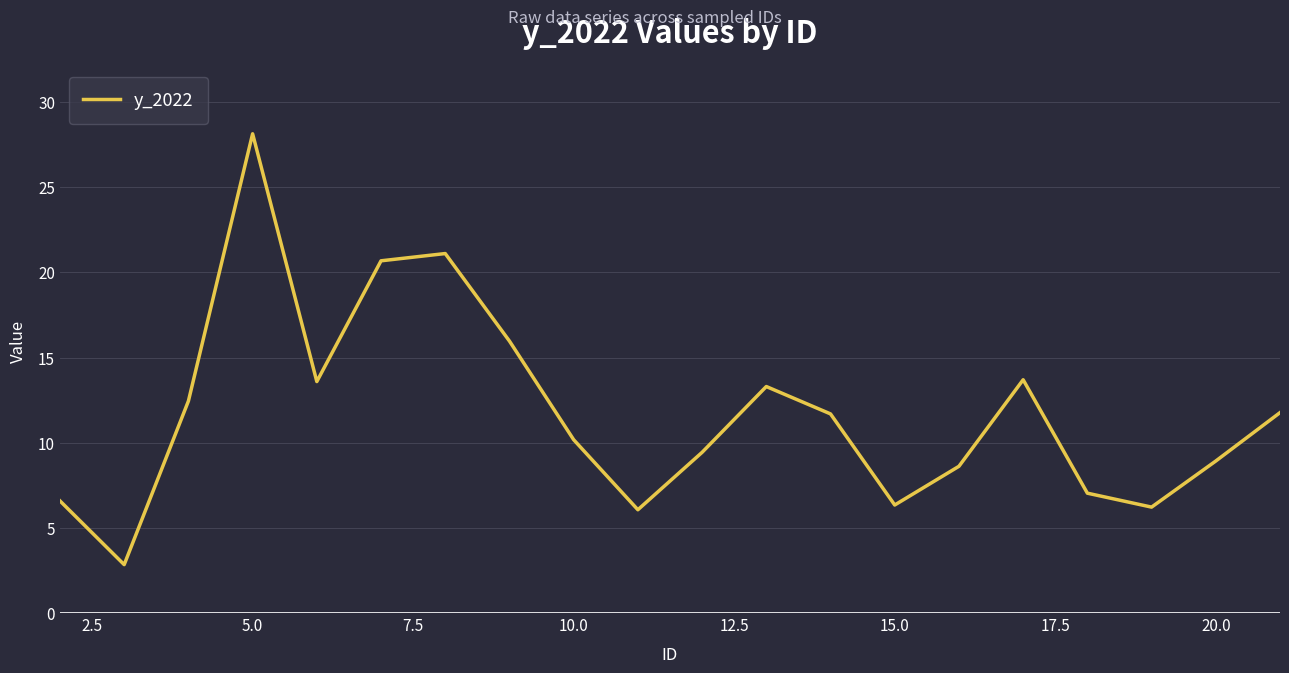

What is the greatest value displayed?

28.1